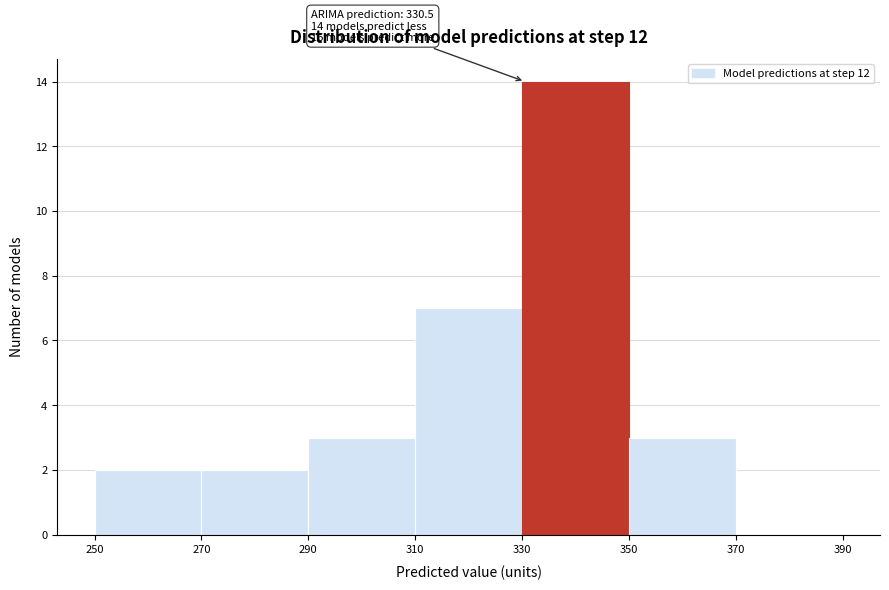

Over which range of the x-axis is the bar tallest?

330 to 350